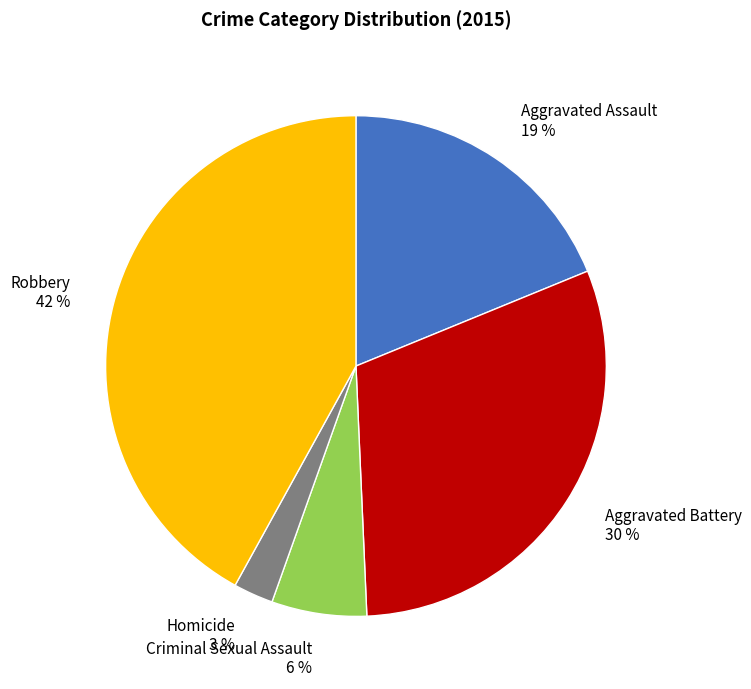

To the nearest percent, what percentage of the pie is Robbery?

42%